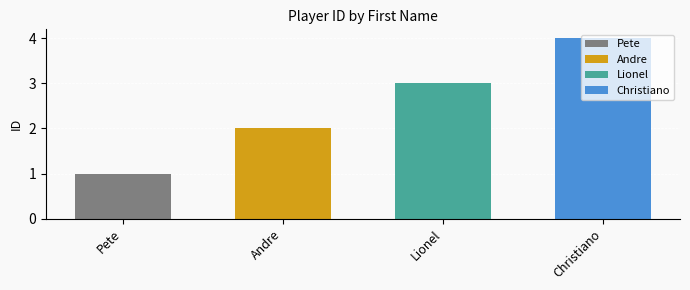

What is the value of the 1st bar from the left?

1